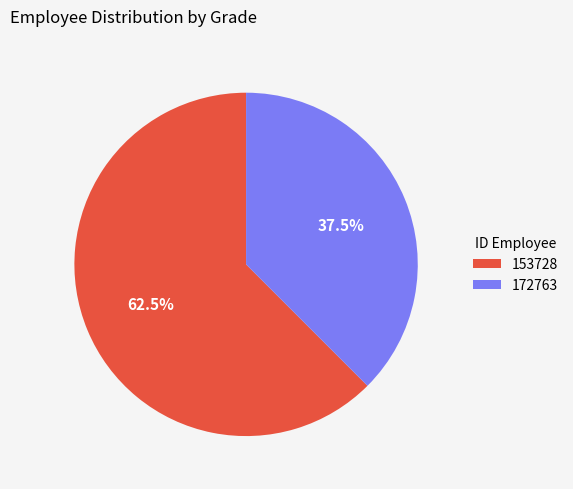

Does 153728 account for over 50% of the chart?

Yes